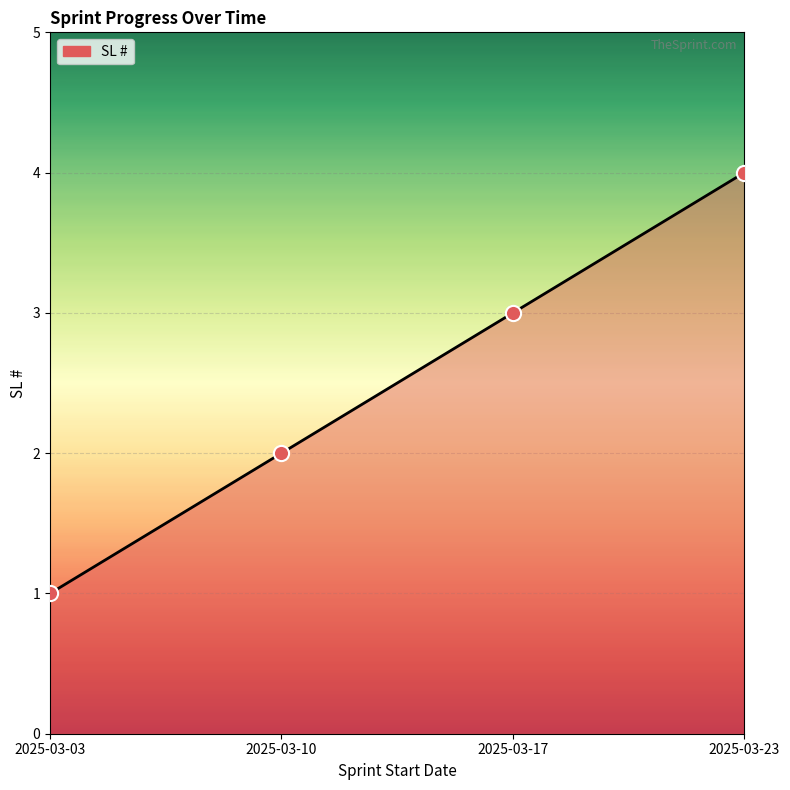

What is the change in value from 2025-03-10 to 2025-03-23?

+2